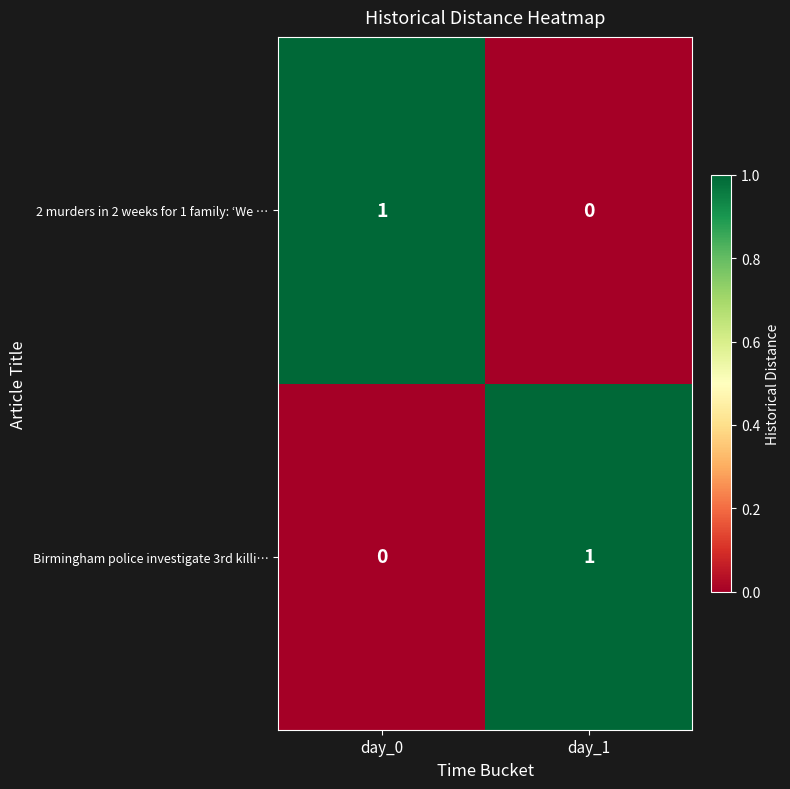

How many data points does each series have?

2